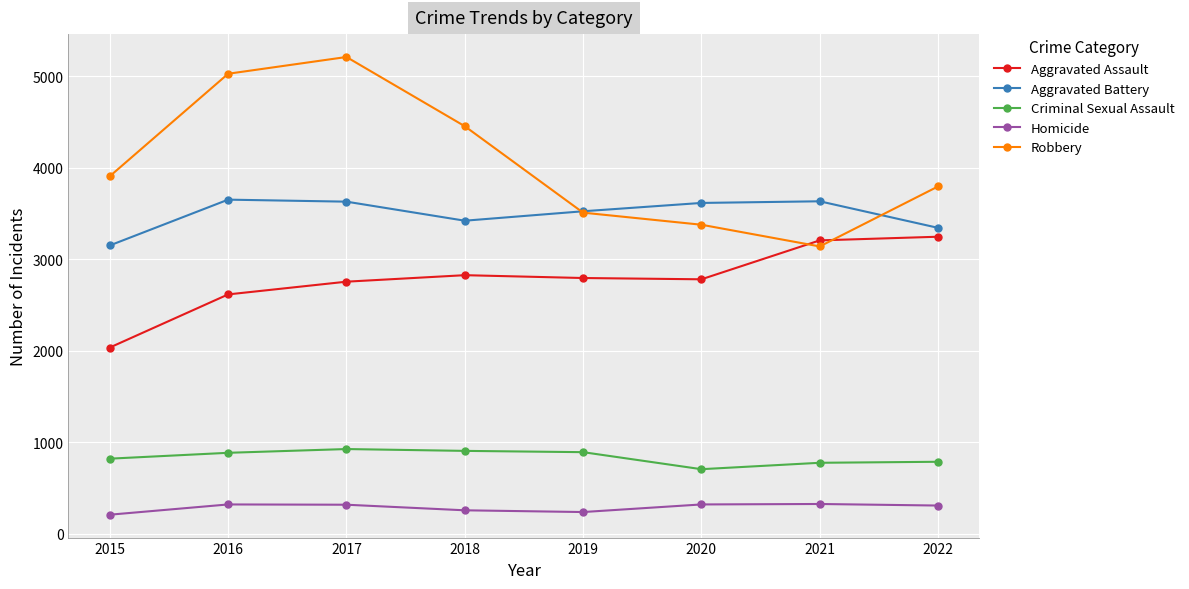

The Homicide series shows 493 at 2016. True or false?

False